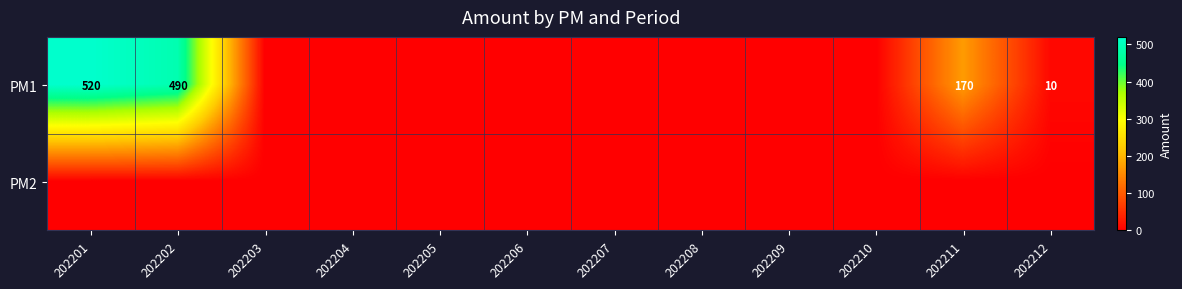

Between 202201 and 202210, which series saw the biggest shift?

PM1